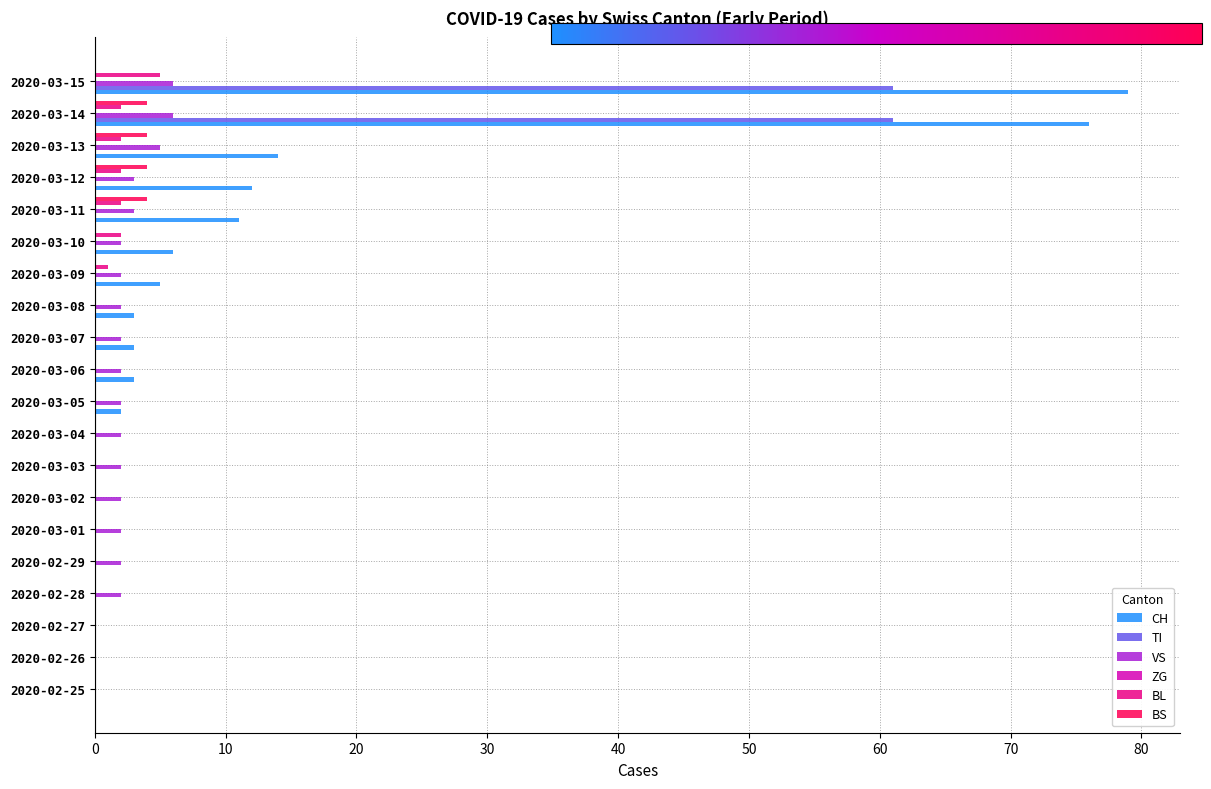

Which category has the highest value across all series?

2020-03-15